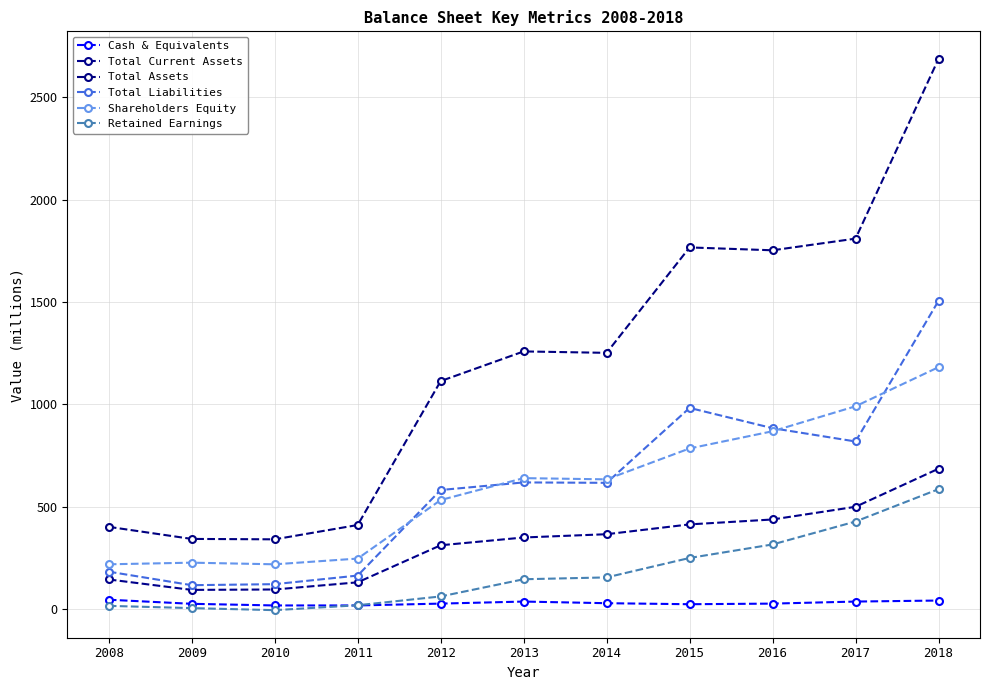

The Total Liabilities series shows 393 at 2016. True or false?

False